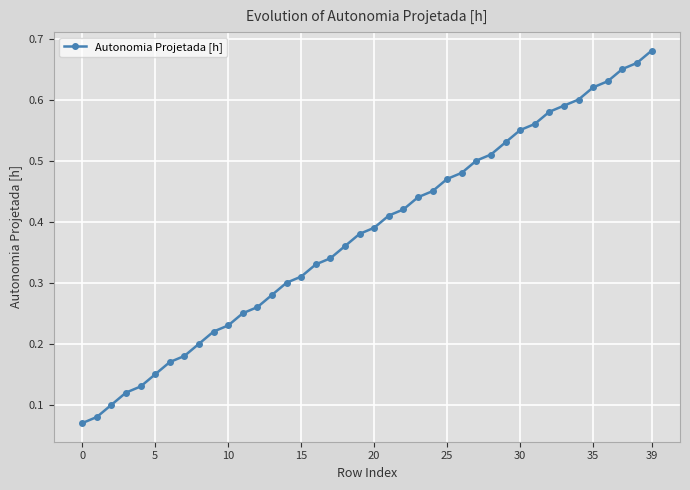

Count the values in the range 0 to 1.

40